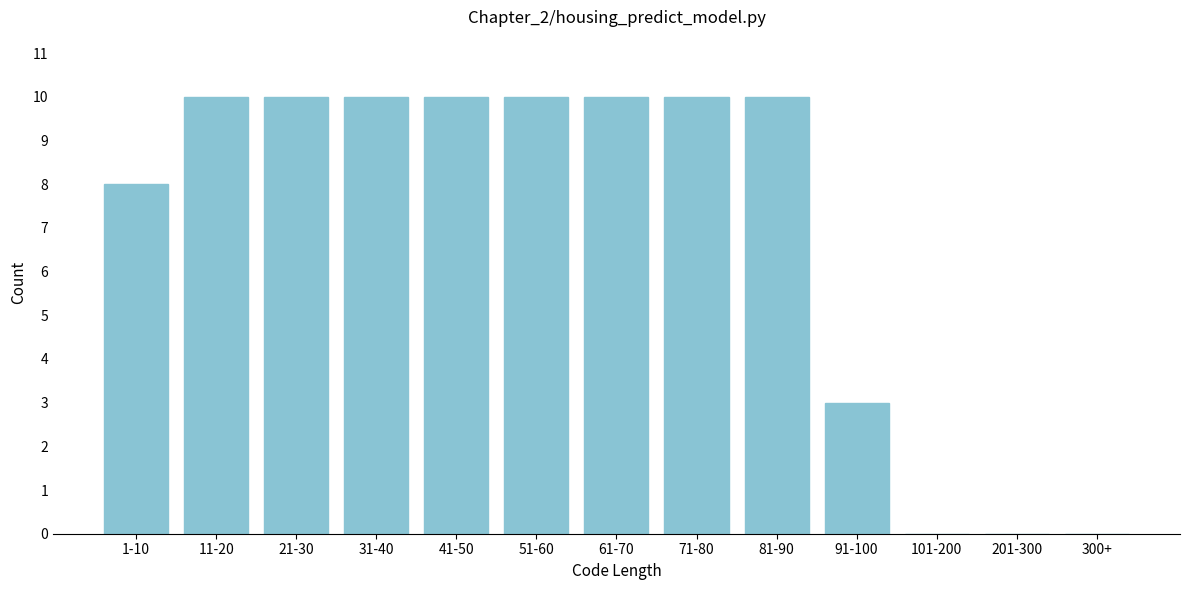

Reading right to left, extract all data points from this chart.

300+=0	201-300=0	101-200=0	91-100=3	81-90=10	71-80=10	61-70=10	51-60=10	41-50=10	31-40=10	21-30=10	11-20=10	1-10=8